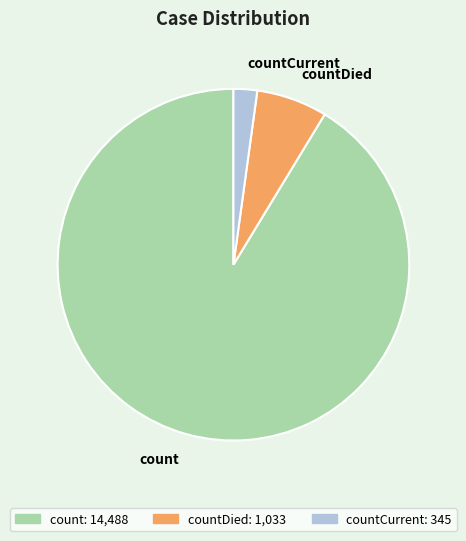

Count the number of slices in the pie.

3